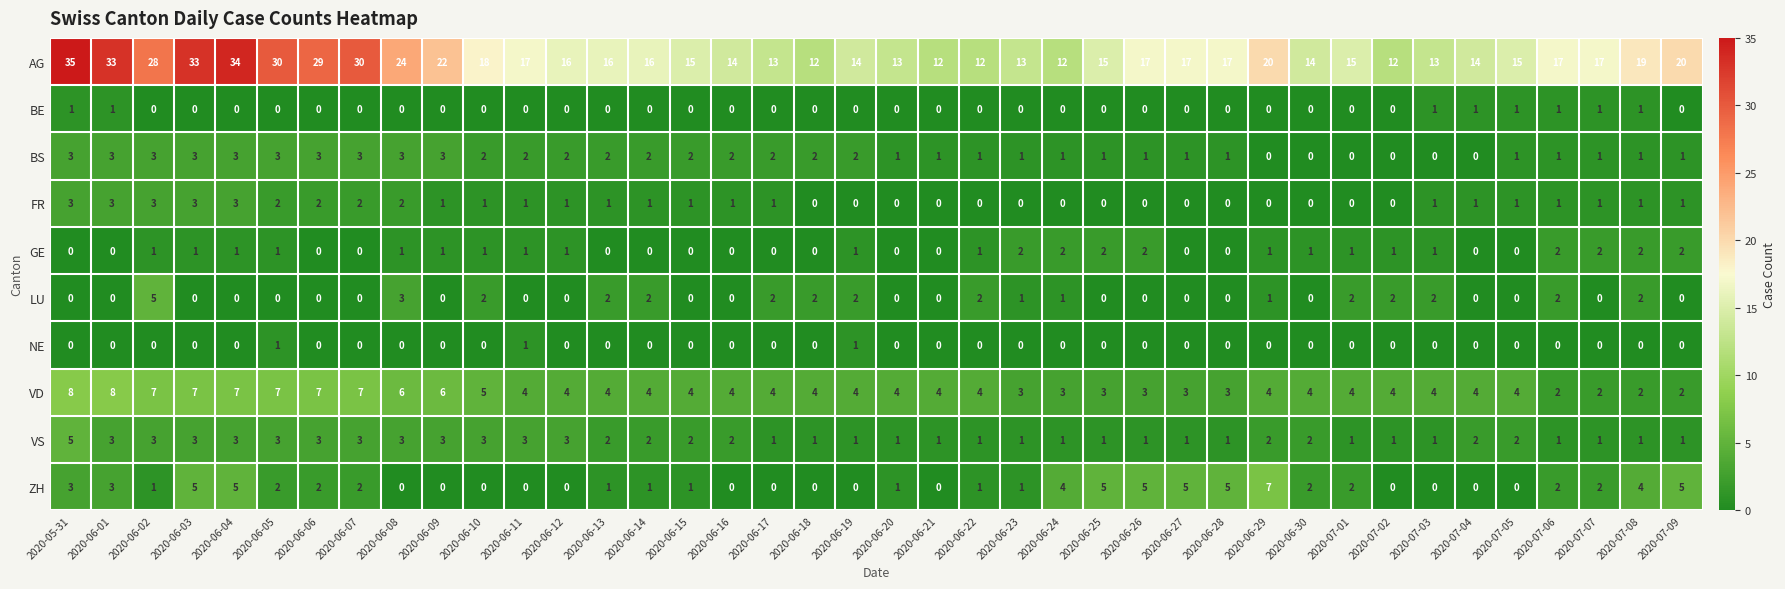

Count the VS values in the range 1 to 3.

39